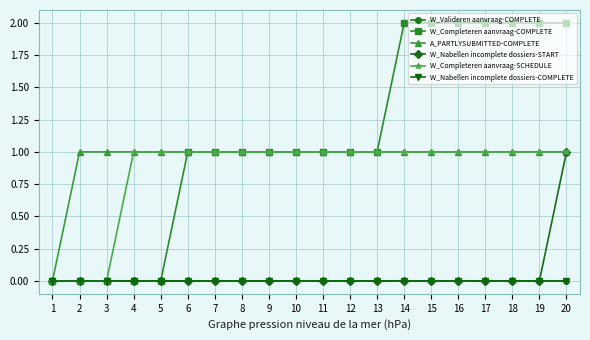

Does the chart have visible grid lines?

Yes